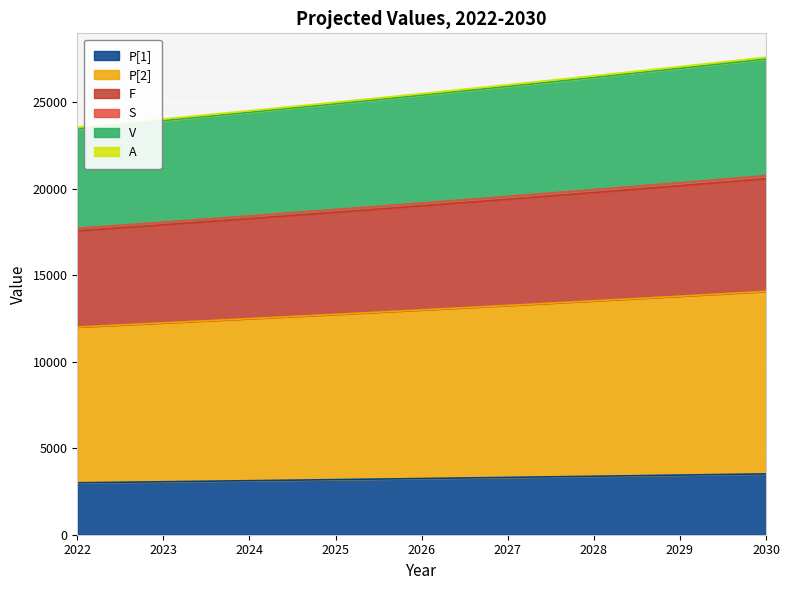

List the labels in order of F value, largest first.

2030, 2029, 2028, 2027, 2026, 2025, 2024, 2023, 2022